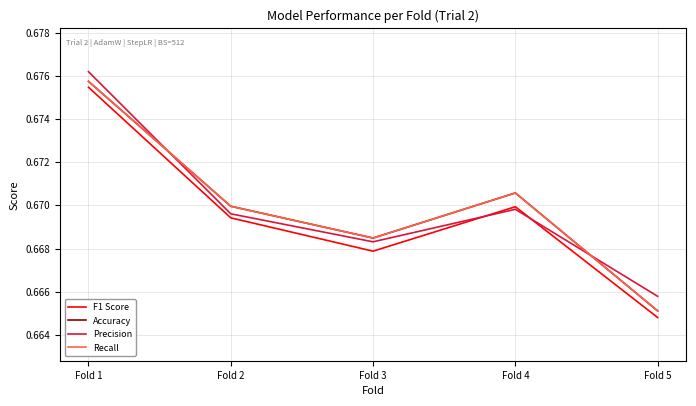

How many intersections are there between Precision and Recall?

2